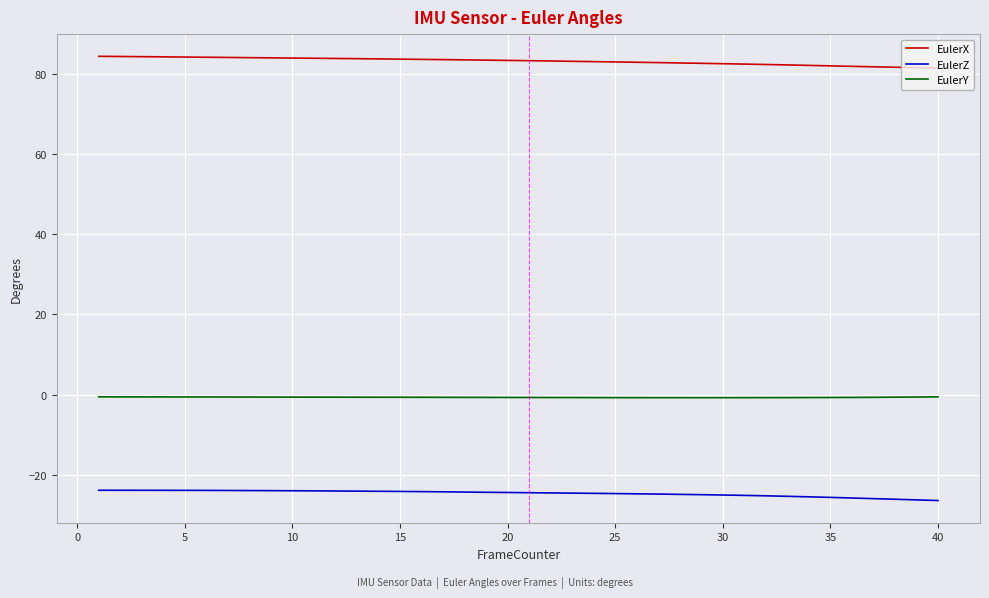

Rank the series by their average value, from lowest to highest.

EulerZ, EulerY, EulerX